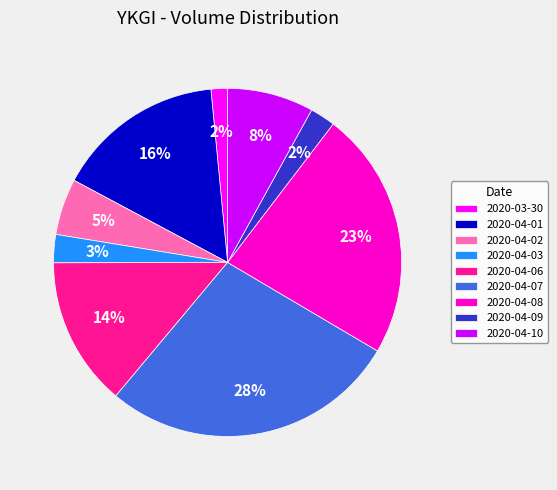

Is it true that 2020-04-10 is 22% of the pie?

False